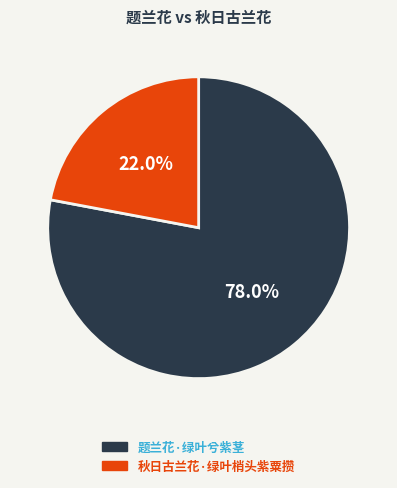

Is it true that 题兰花·绿叶兮紫茎 is 64% of the pie?

False